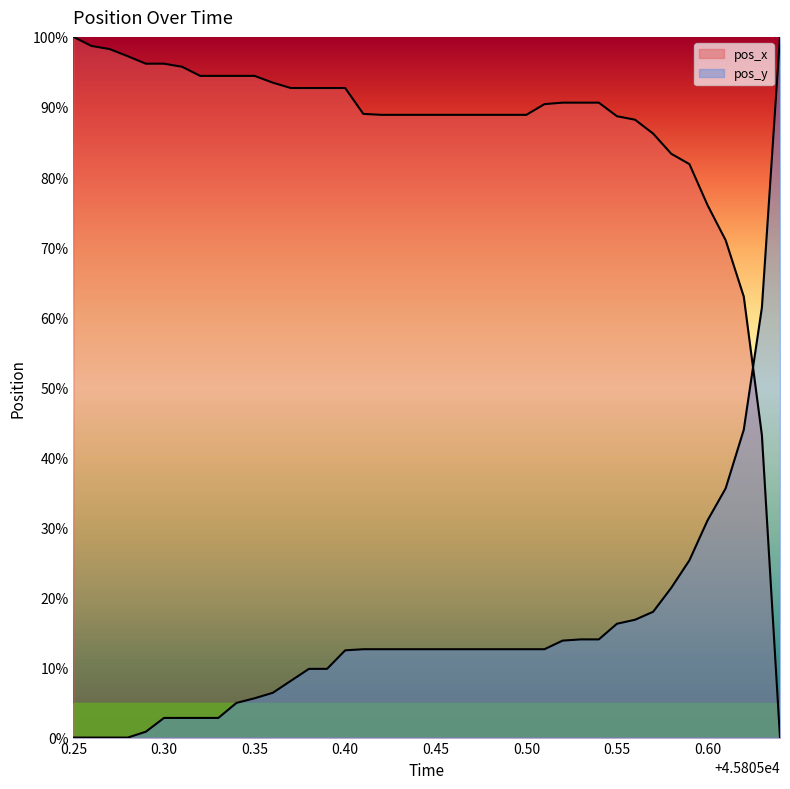

The value of pos_y at 45805.43 is 12.6. True or false?

True